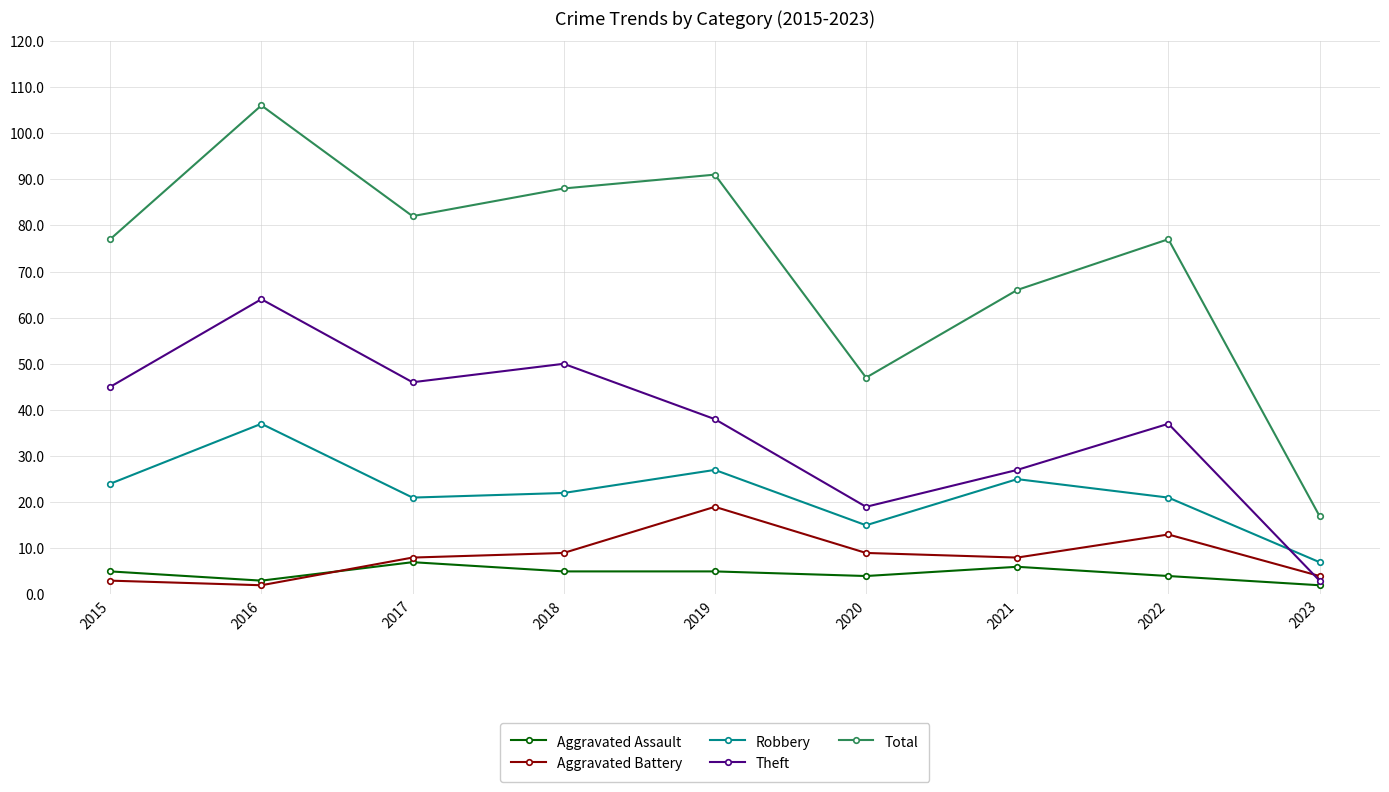

At how many categories does at least one series exceed 104?

1